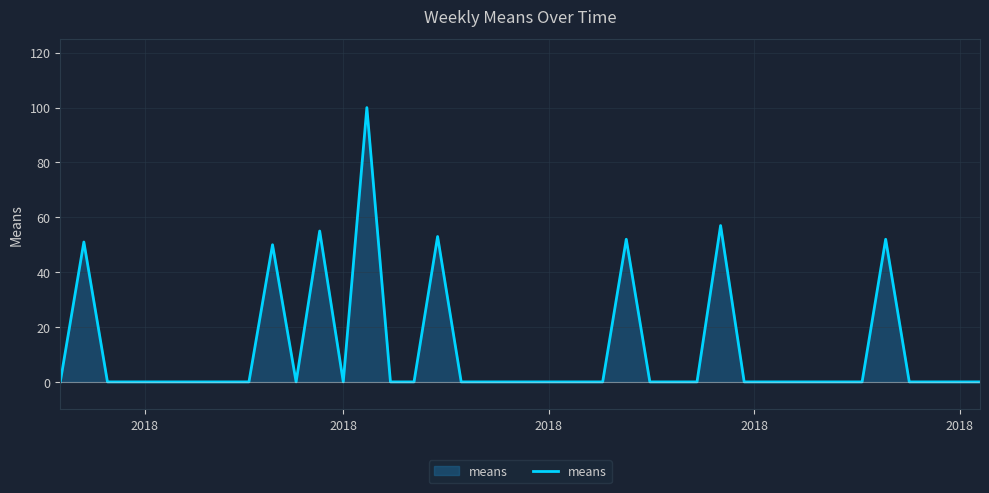

What is the difference between the maximum and minimum values?

100